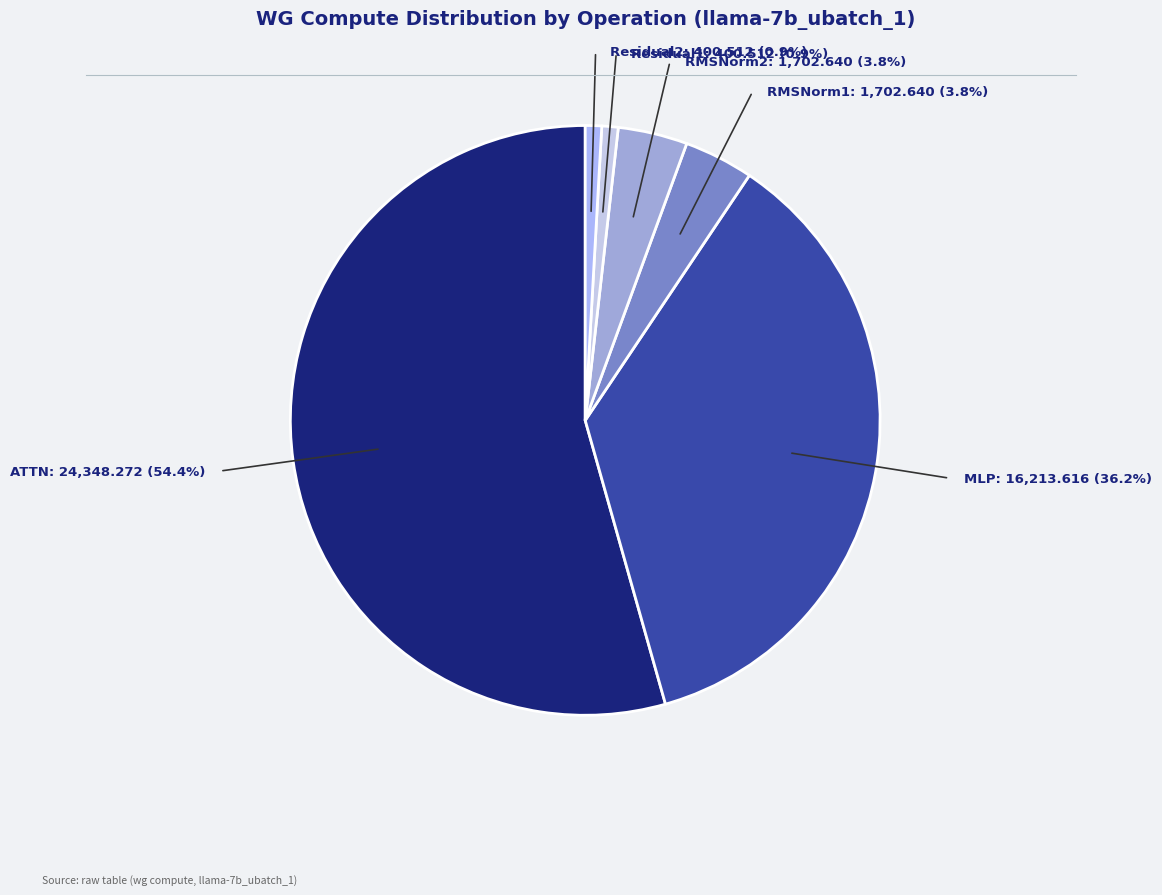

Is there any slice that represents more than half of the pie?

Yes